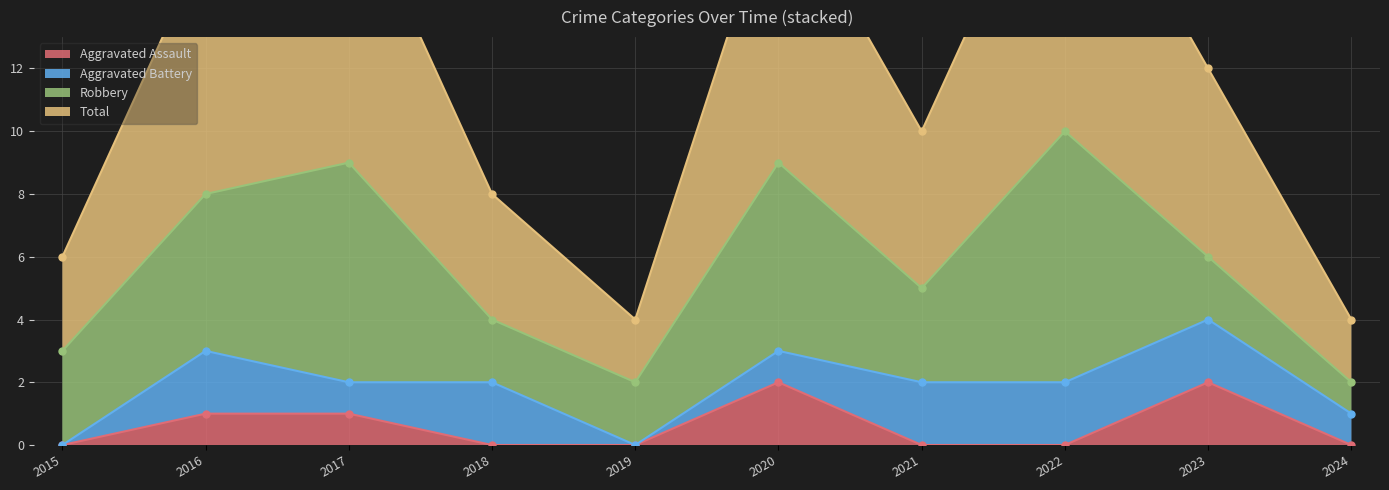

What is the sum of all Aggravated Assault values?

6